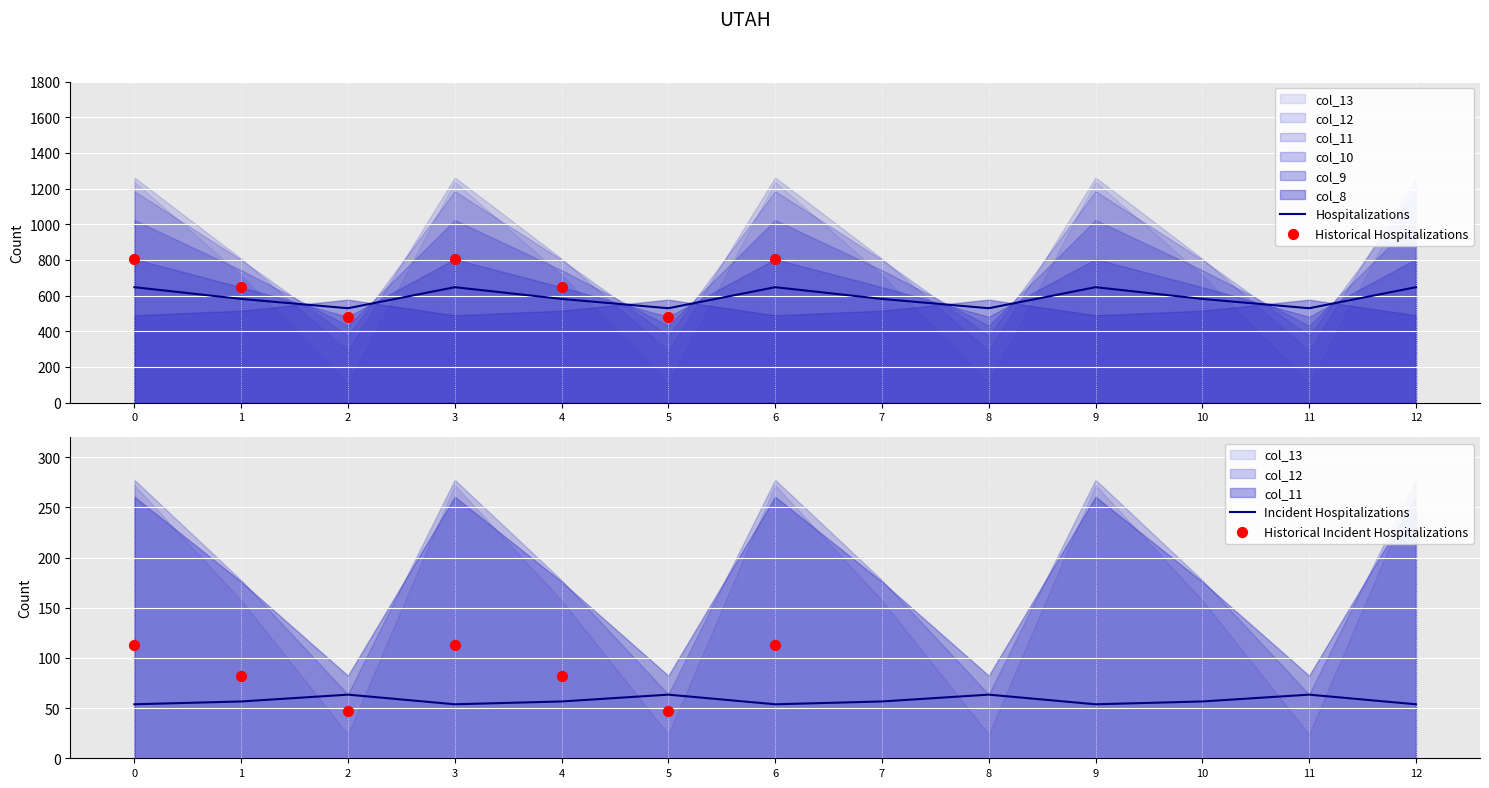

What is the total value across all series at 1?

4226.1